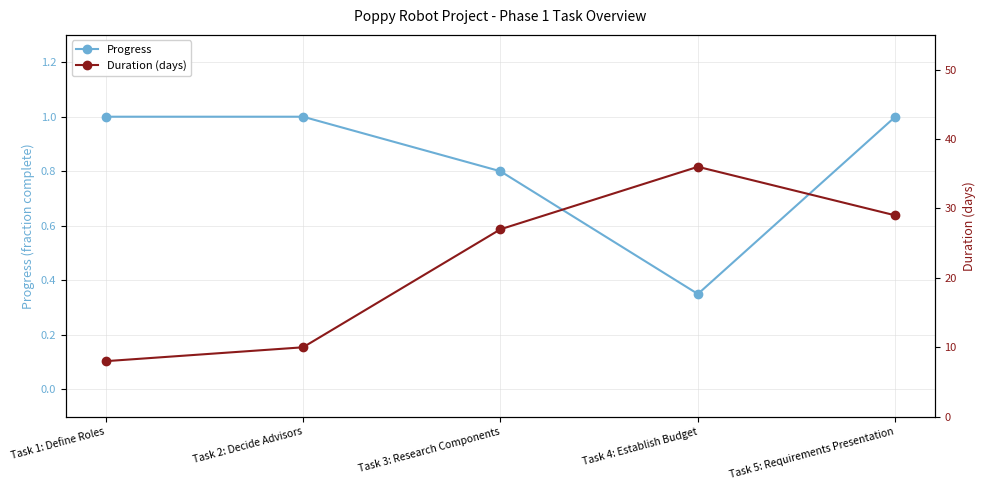

True or false: Progress has a value of 0.3 at Task 4: Establish Budget.

True